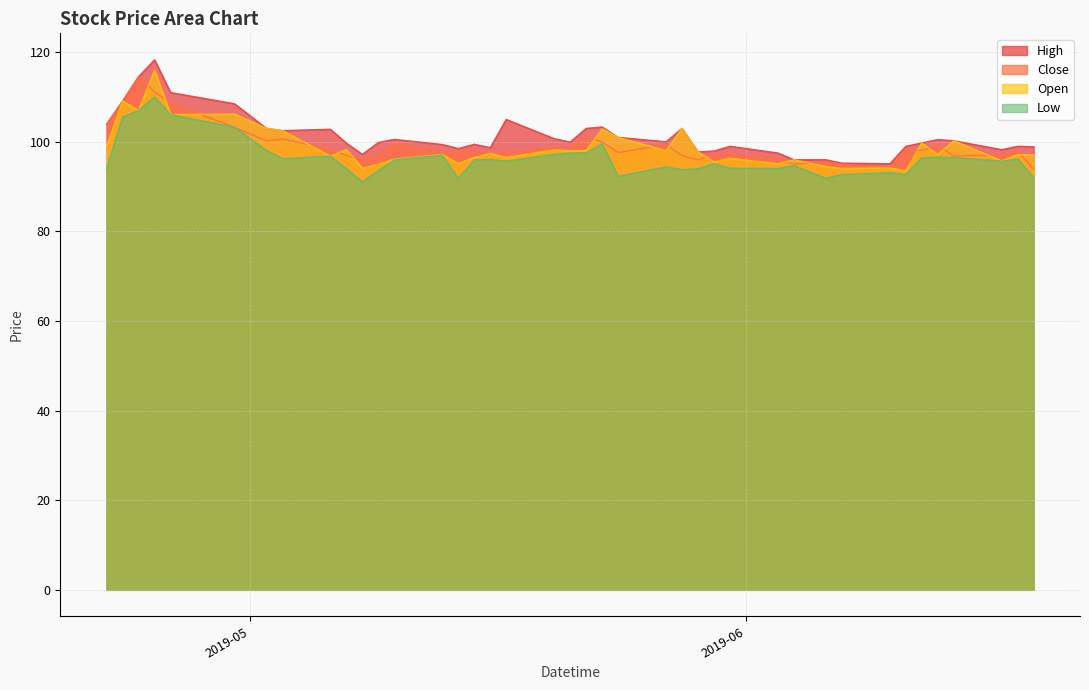

What is the smallest value displayed?

91.1